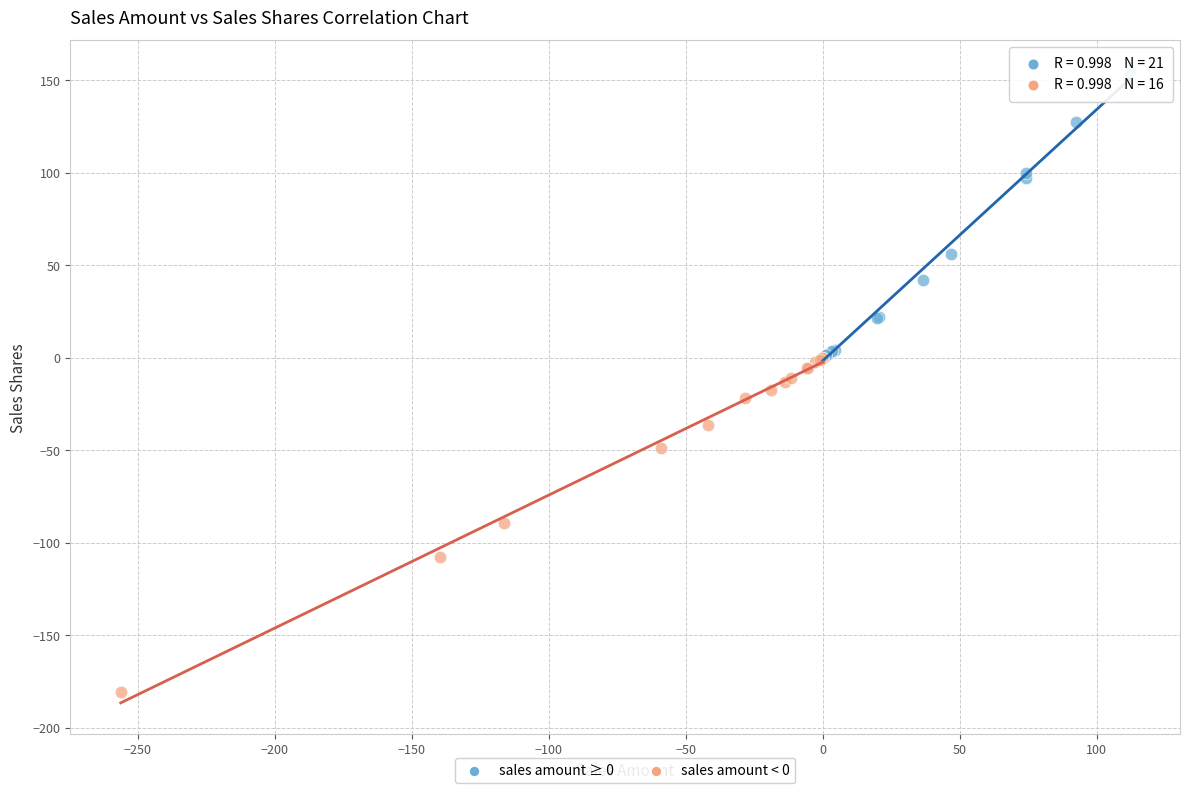

Which series contains the highest Y value?

sales amount ≥ 0